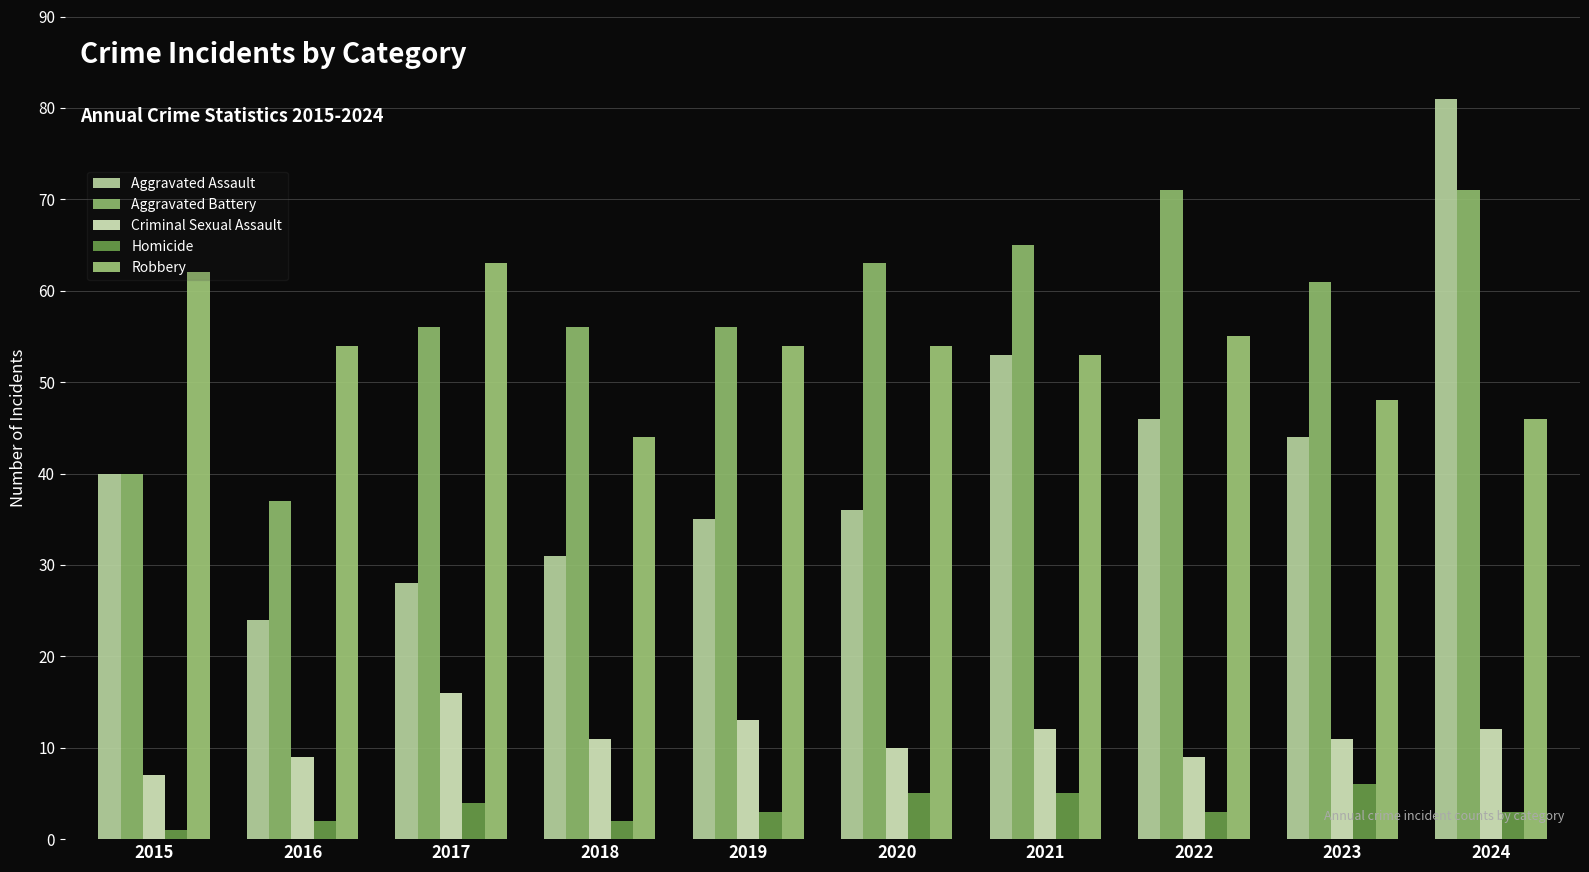

What are all the series names shown in the legend?

Aggravated Assault, Aggravated Battery, Criminal Sexual Assault, Homicide, Robbery